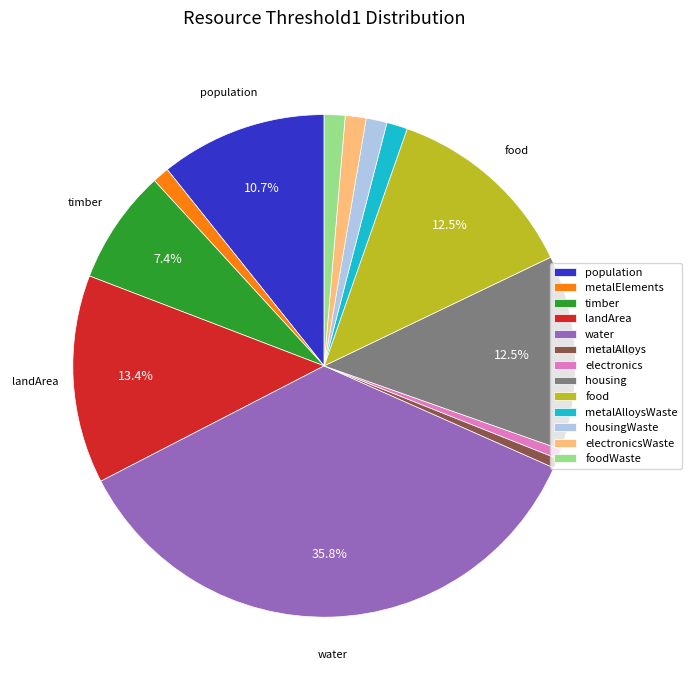

What percentage is the electronics slice, to the nearest percent?

1%